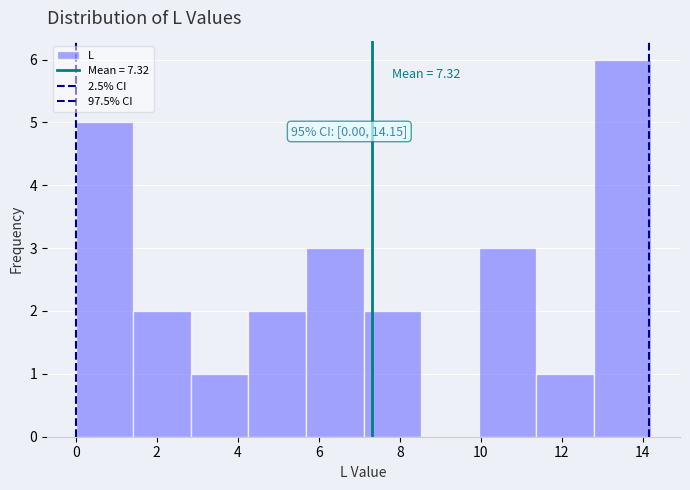

Over which range of the x-axis is the bar tallest?

12.8 to 14.2